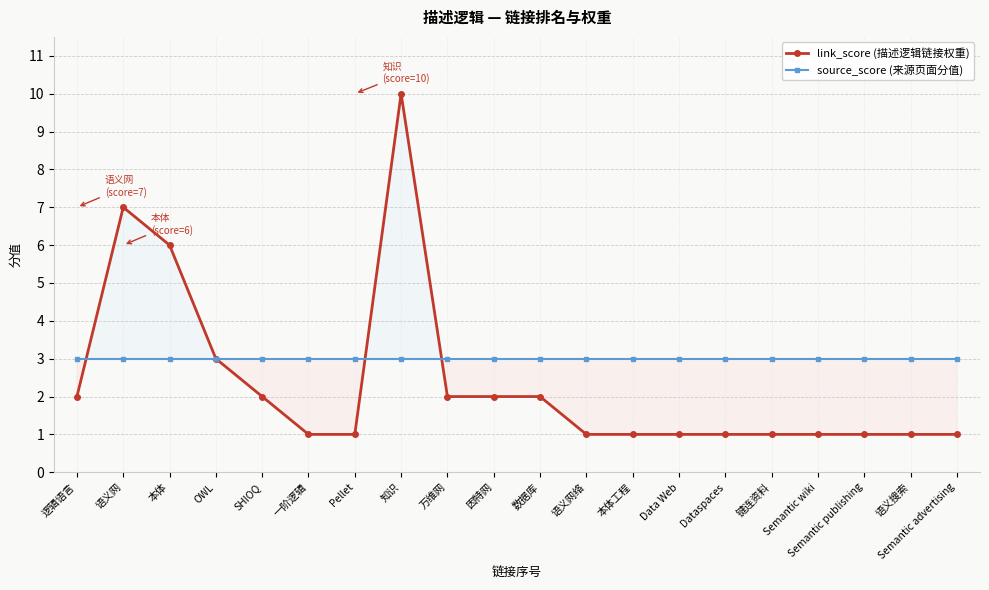

Between 本体 and Data Web, which series saw the biggest shift?

link_score (描述逻辑链接权重)